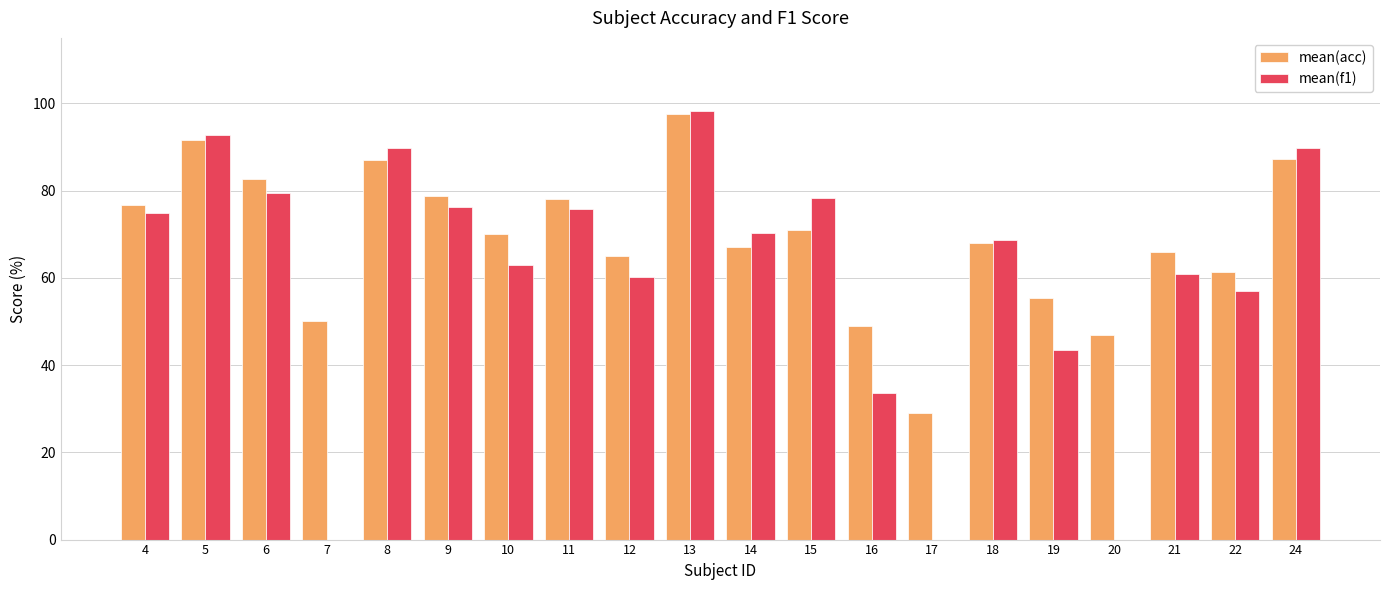

Which series changed the most between 5 and 22?

mean(f1)